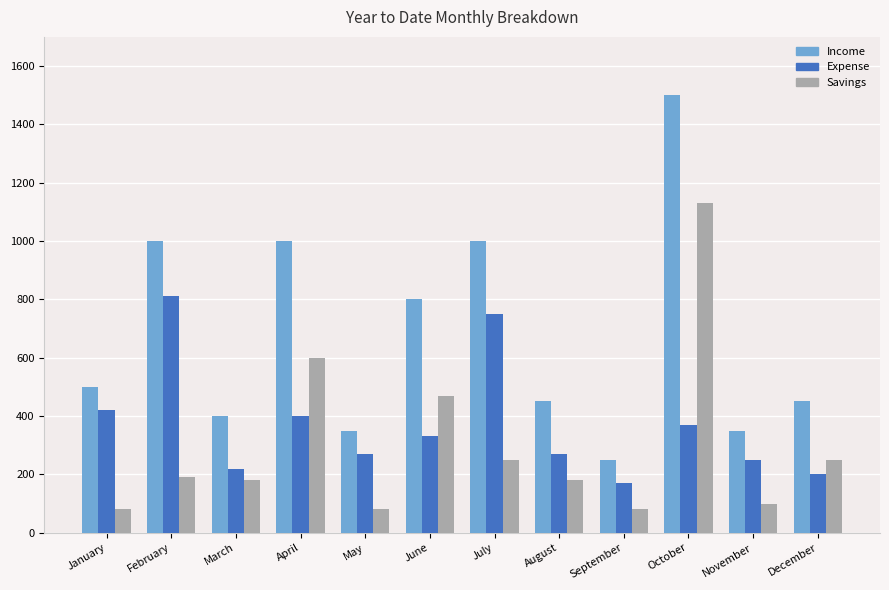

List the series in order of their peak value, lowest first.

Expense, Savings, Income